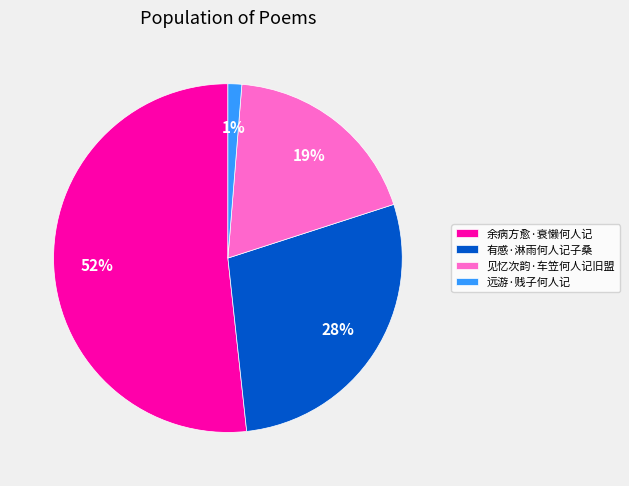

Rank the categories by value from lowest to highest.

远游·贱子何人记, 见忆次韵·车笠何人记旧盟, 有感·淋雨何人记子桑, 余病方愈·衰懒何人记